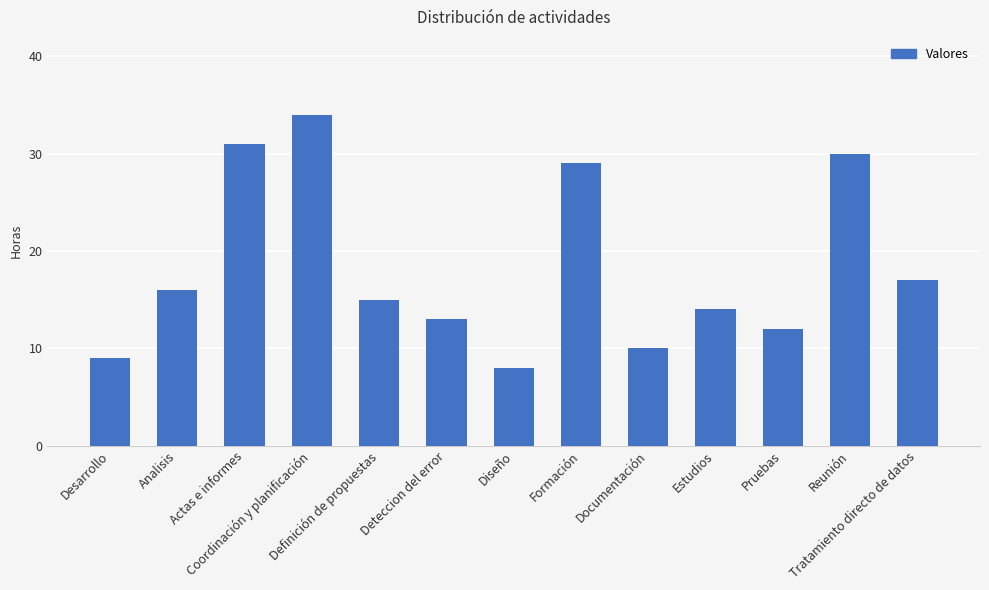

At which label does the data first exceed 15?

Analisis